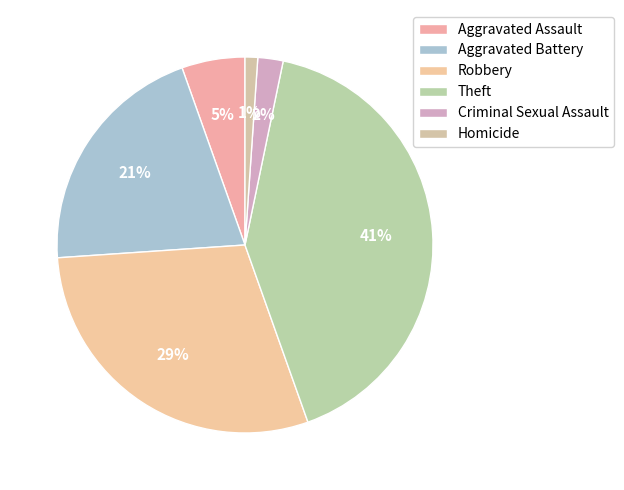

Between Theft and Aggravated Battery, which is larger?

Theft